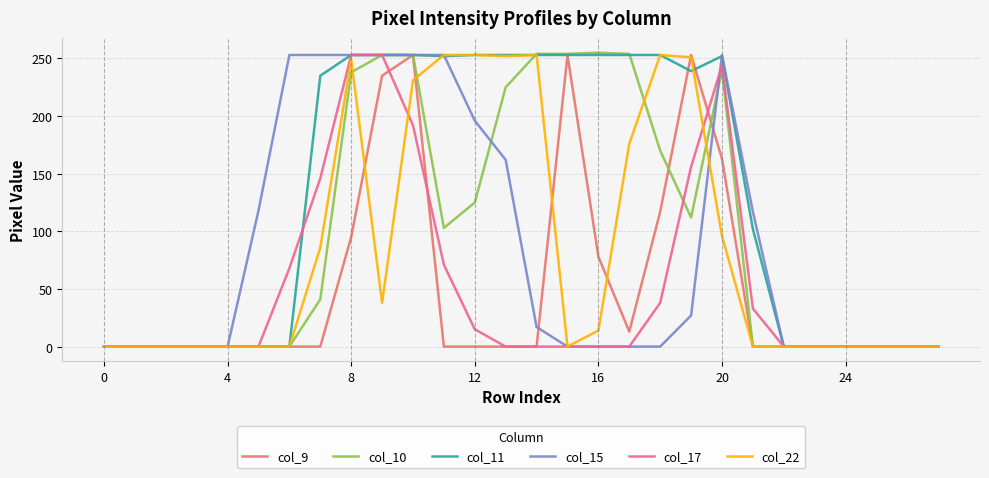

What is the highest value of the col_9 series?

253